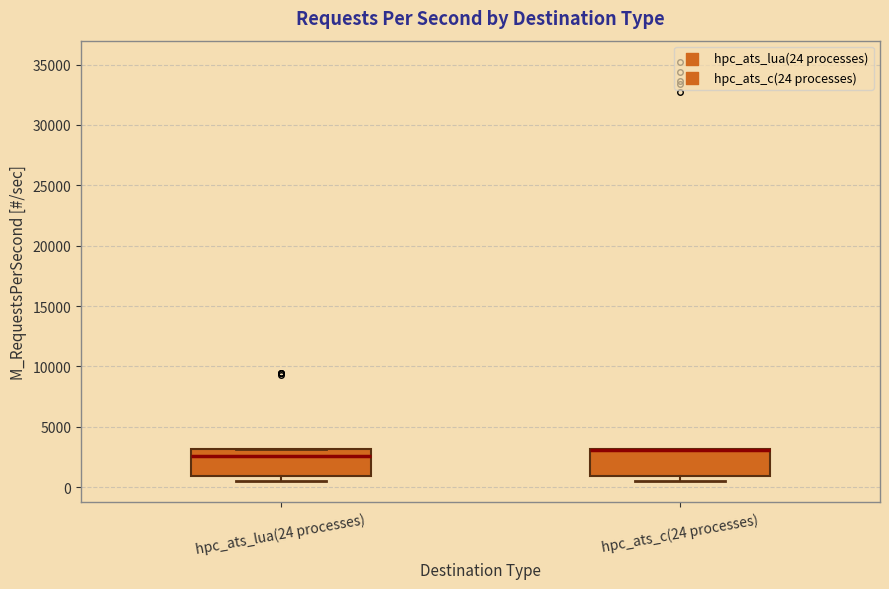

Reading left to right, transcribe this box plot: for each box, give where its median line is, the range the box spans, and where its two whiskers end, as read against the y-axis. The values are not printed on the chart, so give them approximately, as read against the axis.

hpc_ats_lua(24 processes): median 2500, box 1000 to 3000, whiskers 500 to 3000
hpc_ats_c(24 processes): median 3000 (drawn on the box's upper edge), box 1000 to 3000, whiskers 500 to 3000